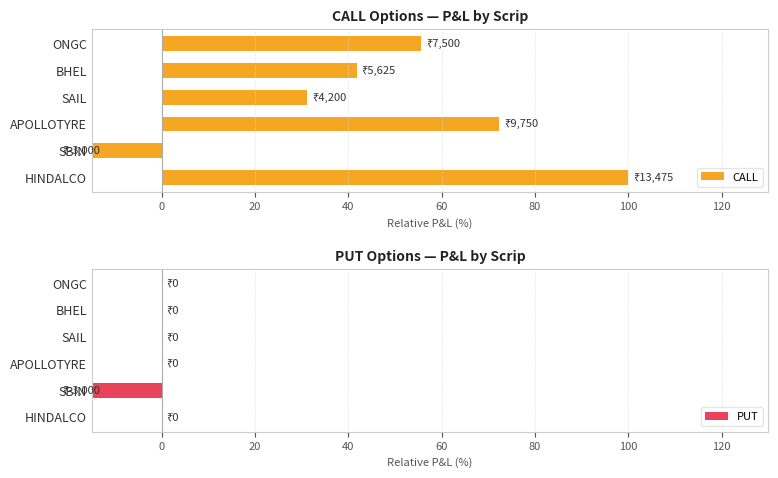

Rank the series by their maximum value, from lowest to highest.

PUT, CALL